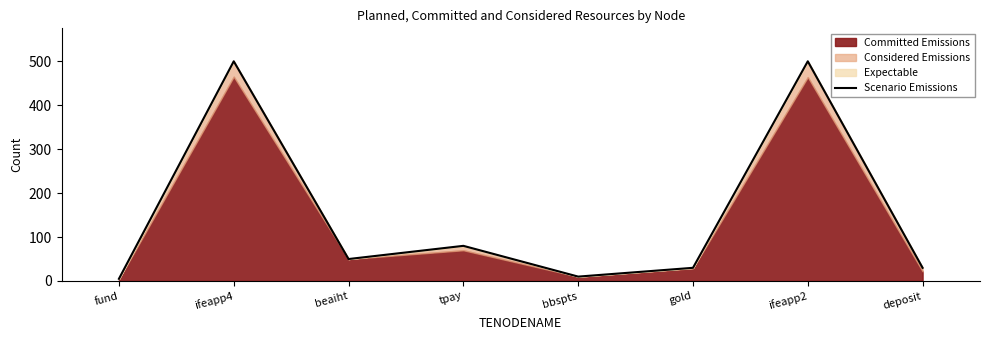

How many points are higher than both their immediate neighbors (excluding endpoints)?

3